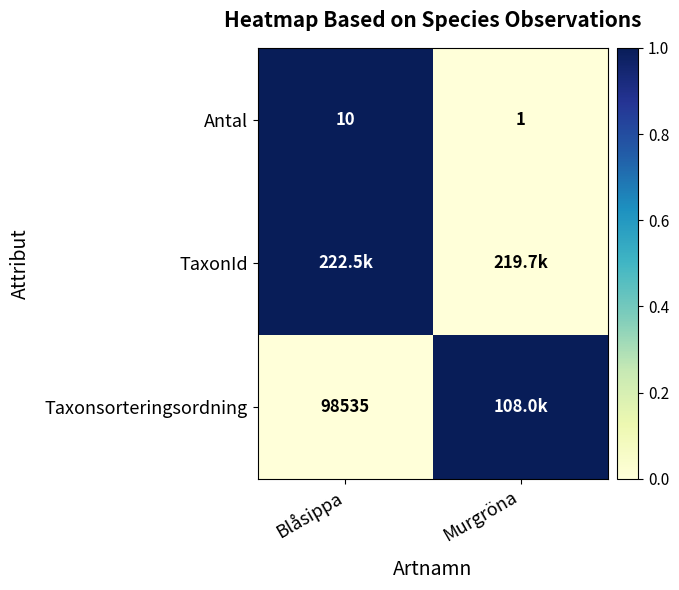

At which label does Antal reach its peak?

Blåsippa